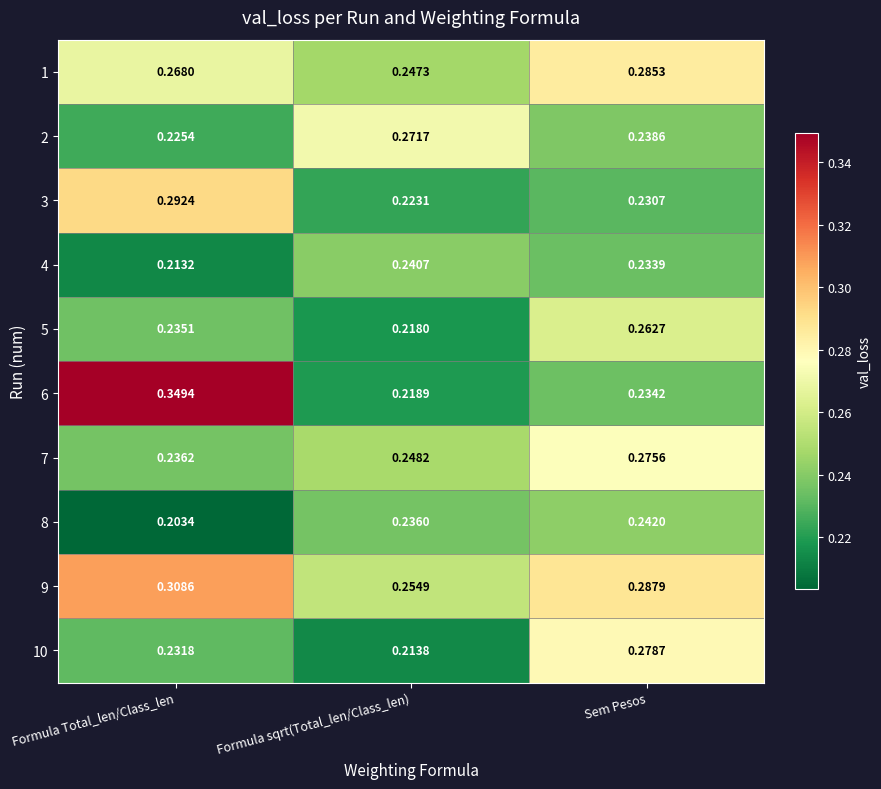

Rank the categories by 2 value from highest to lowest.

Formula sqrt(Total_len/Class_len), Sem Pesos, Formula Total_len/Class_len